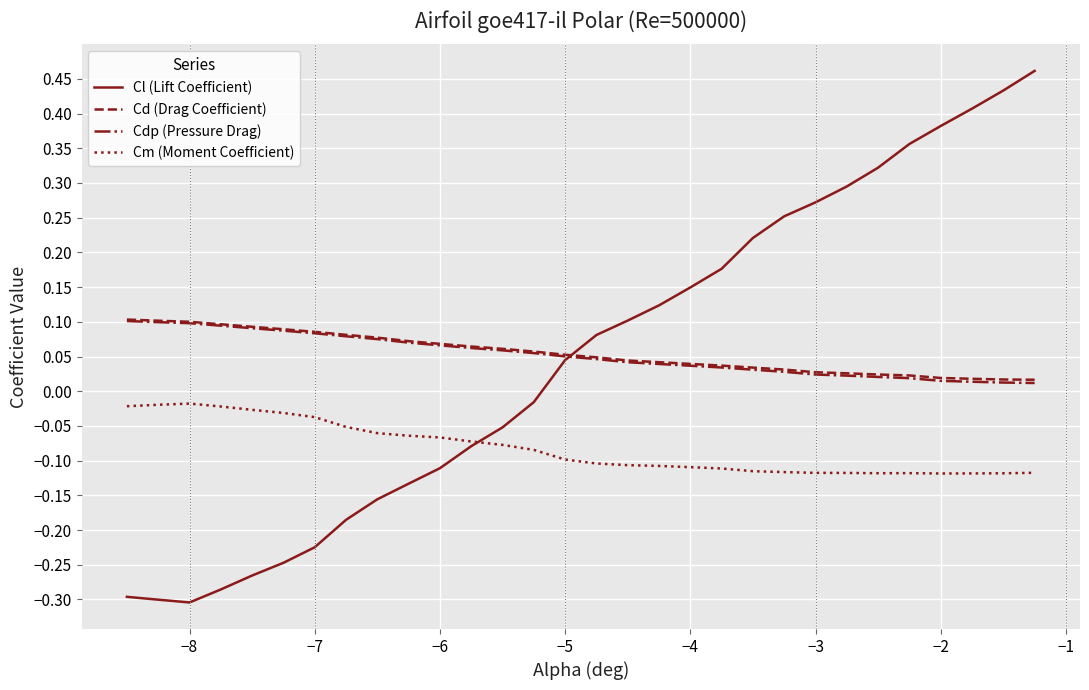

Which series has the widest spread of values?

Cl (Lift Coefficient)